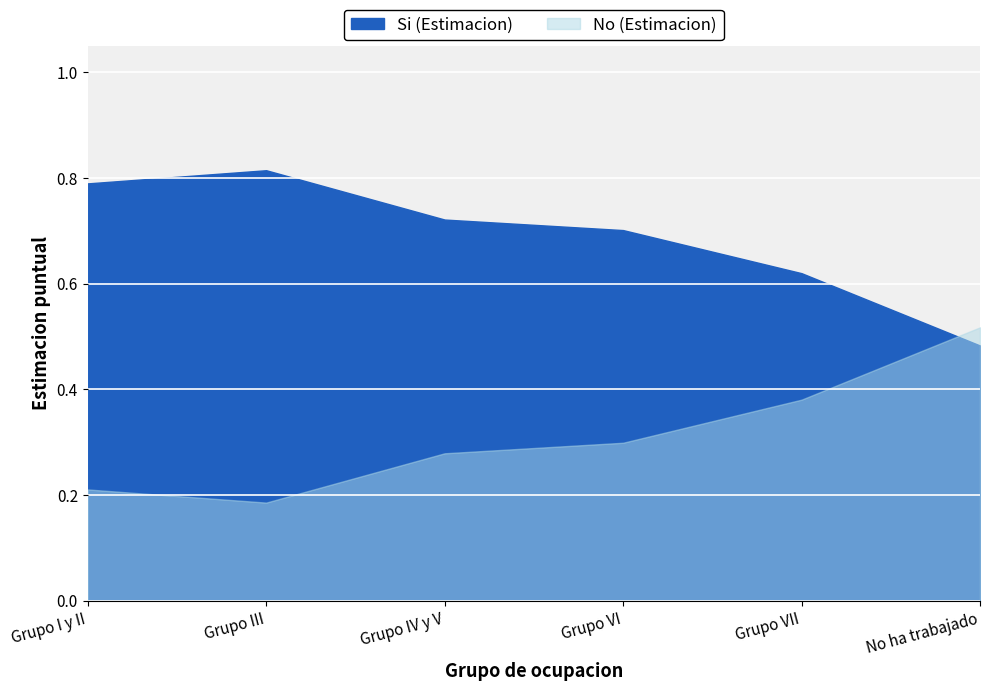

Between Grupo III and Grupo I y II, which is larger?

Grupo III